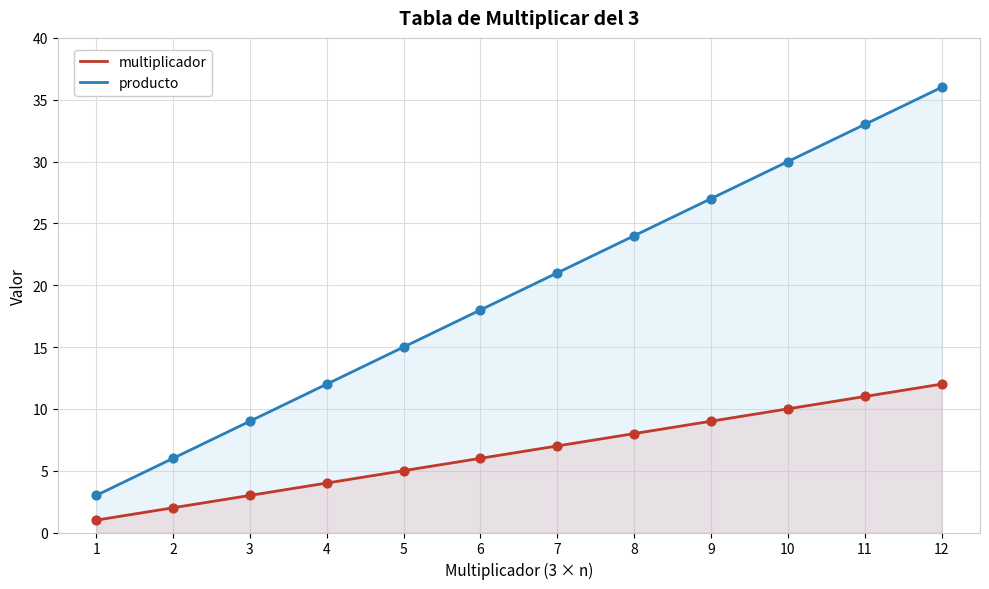

What is the total value across all series at 4?

16